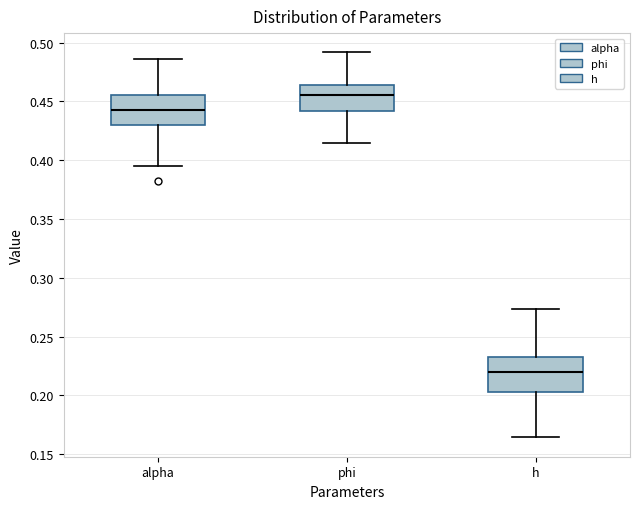

Reading left to right, read every box against the y-axis: the position of its median line, the range the box covers, and the ends of its whiskers. The values are not printed on the chart, so give them approximately, as read against the axis.

alpha: median 0.445, box 0.430 to 0.455, whiskers 0.395 to 0.485
phi: median 0.455, box 0.440 to 0.465, whiskers 0.415 to 0.490
h: median 0.220, box 0.205 to 0.235, whiskers 0.165 to 0.275